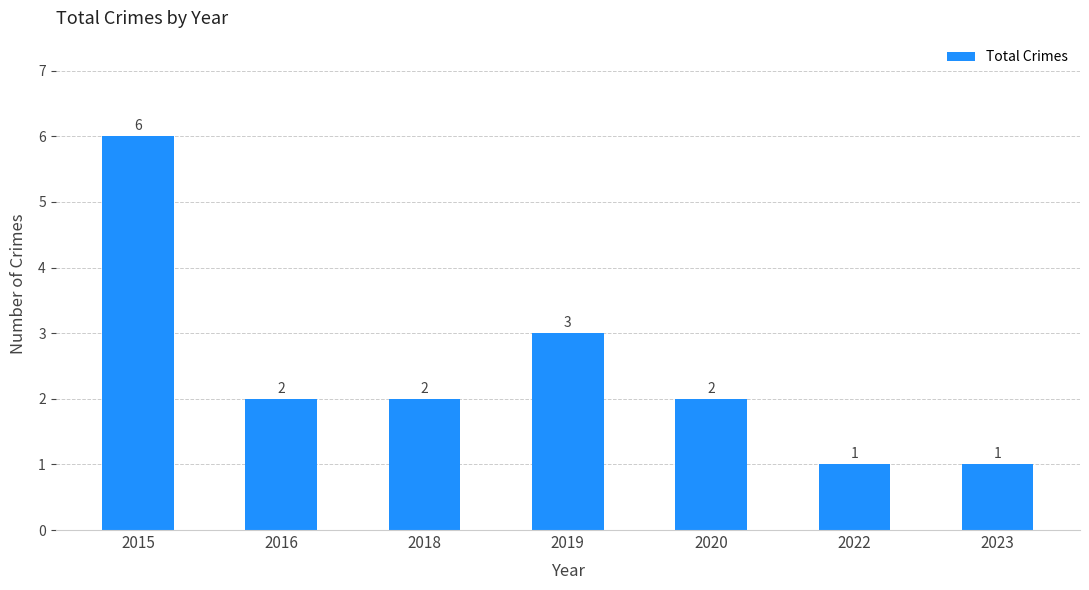

Is it true that the value at 2020 is 2?

True